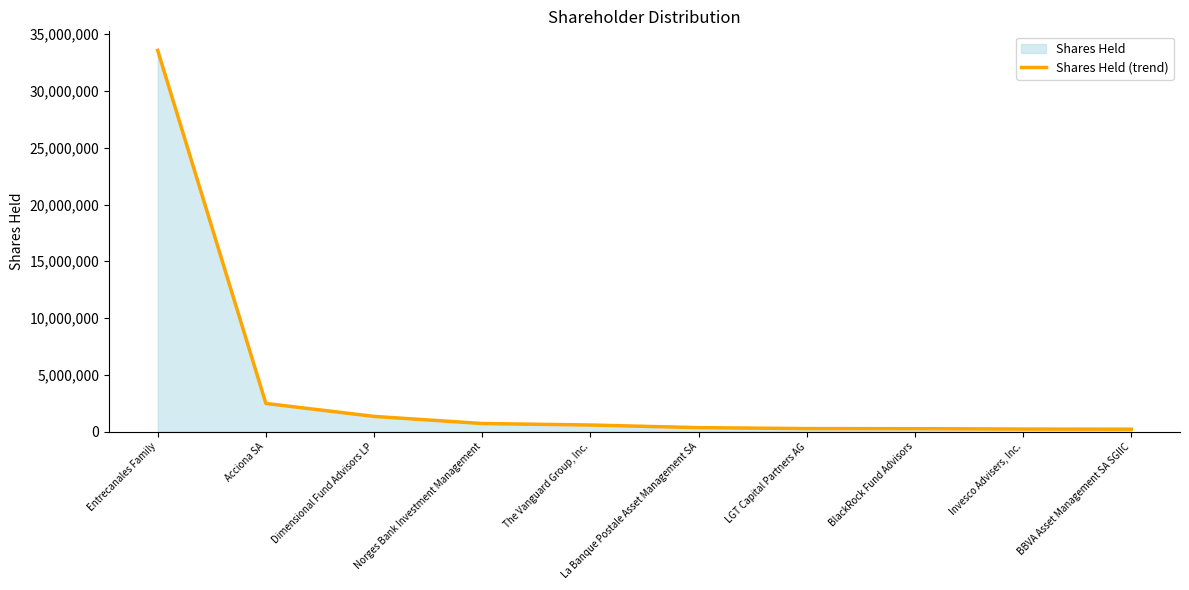

Does the chart display data point markers on the line(s)?

No